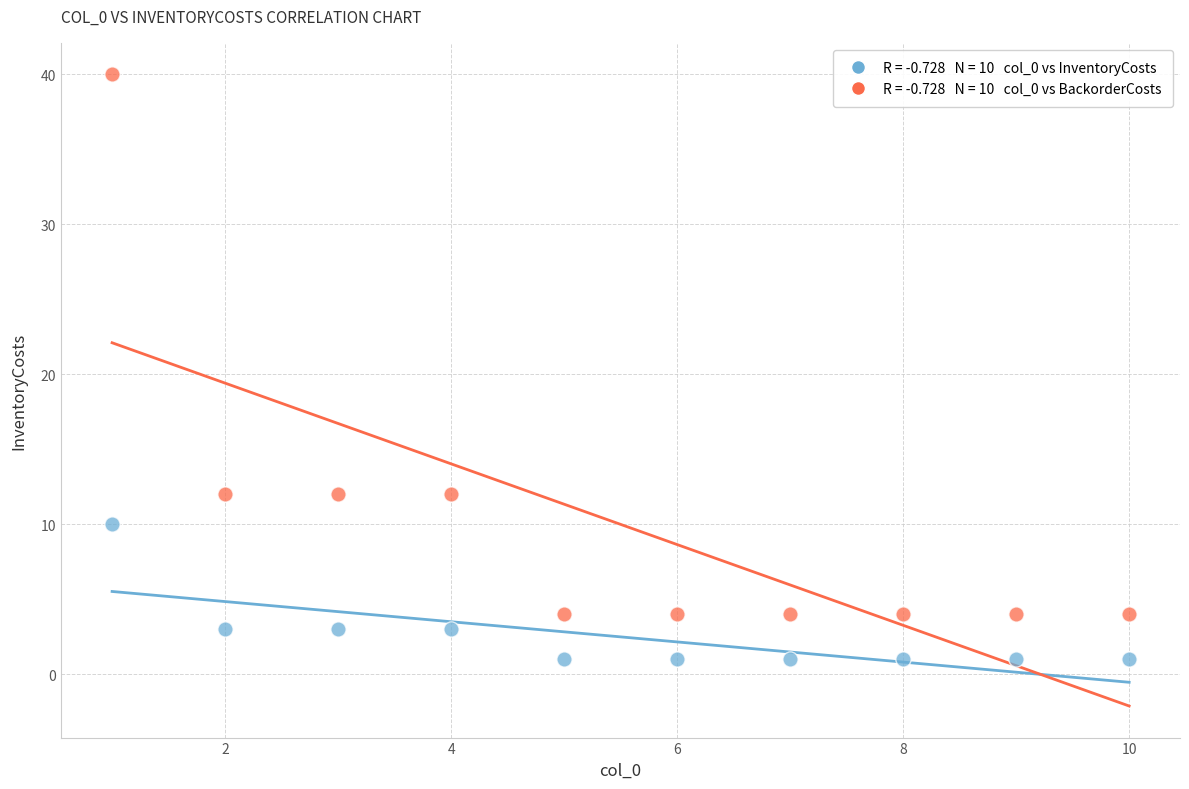

Across all data points, what is the range of X values (max minus min)?

9